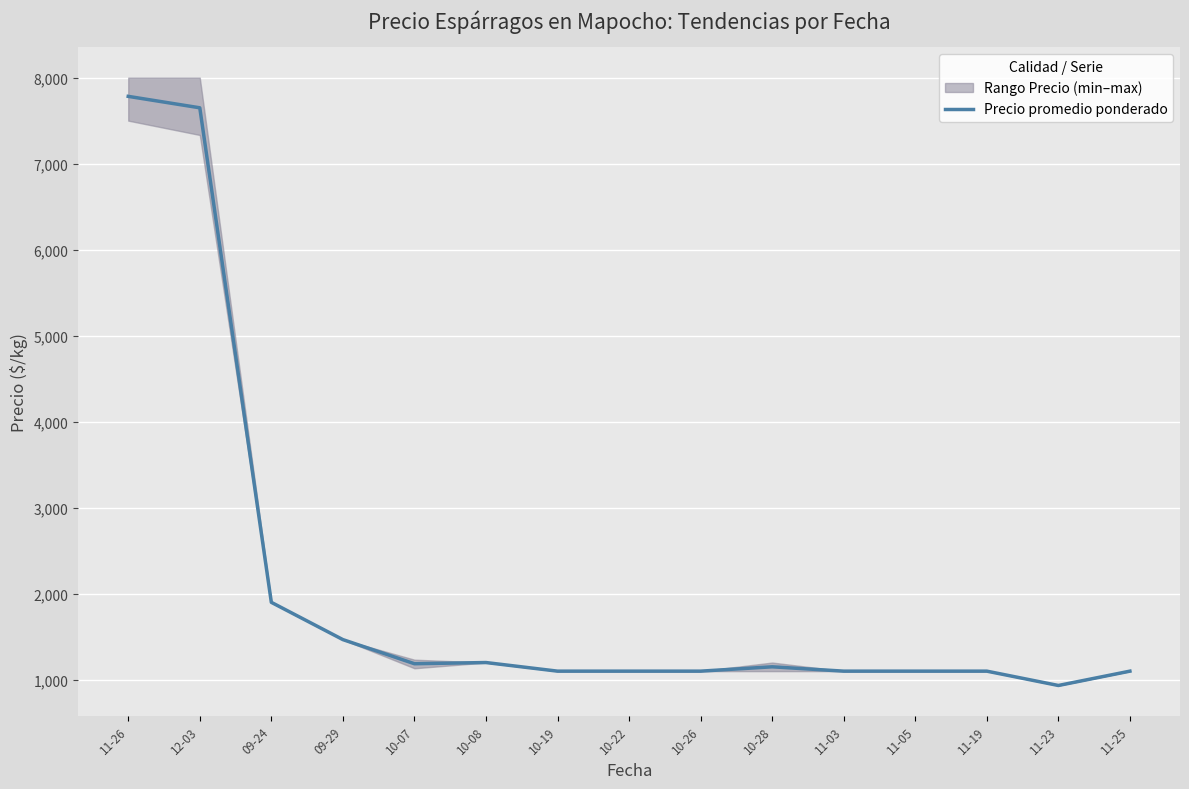

At which category does the data reach its first local peak?

10-08